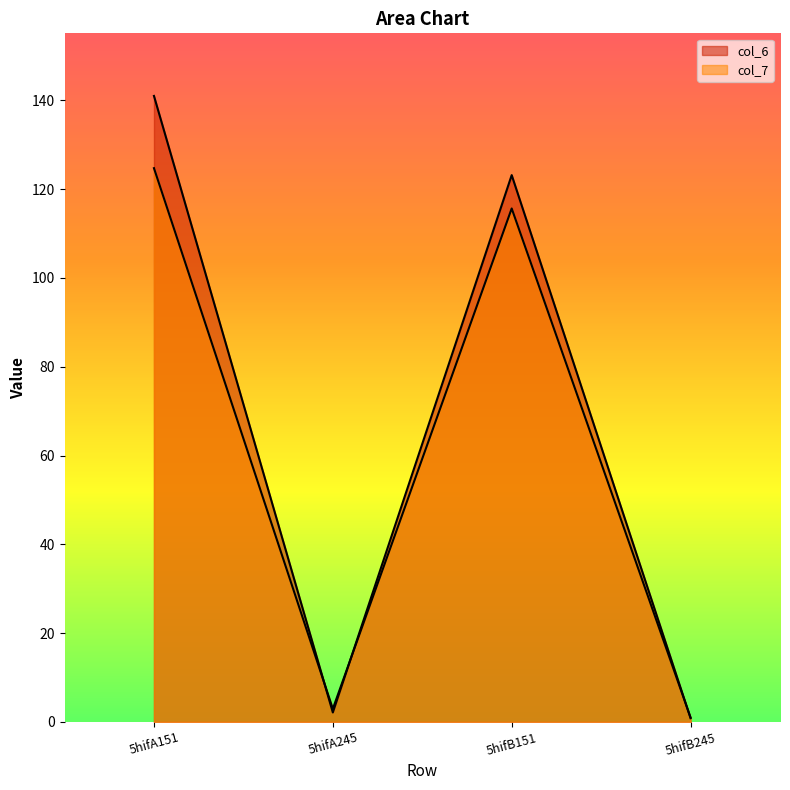

Reading left to right, what are all the values shown in this chart?

col_6: 5hifA151=141.0	5hifA245=2.1	5hifB151=123.2	5hifB245=0.8
col_7: 5hifA151=124.7	5hifA245=2.9	5hifB151=115.6	5hifB245=1.0